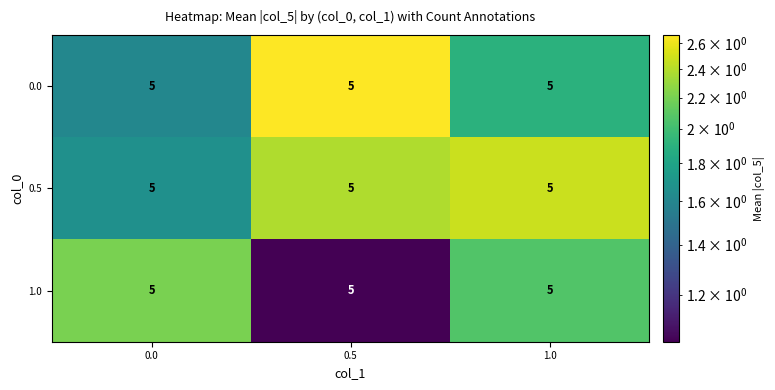

Between 0.5 and 0.0, which is larger?

0.5